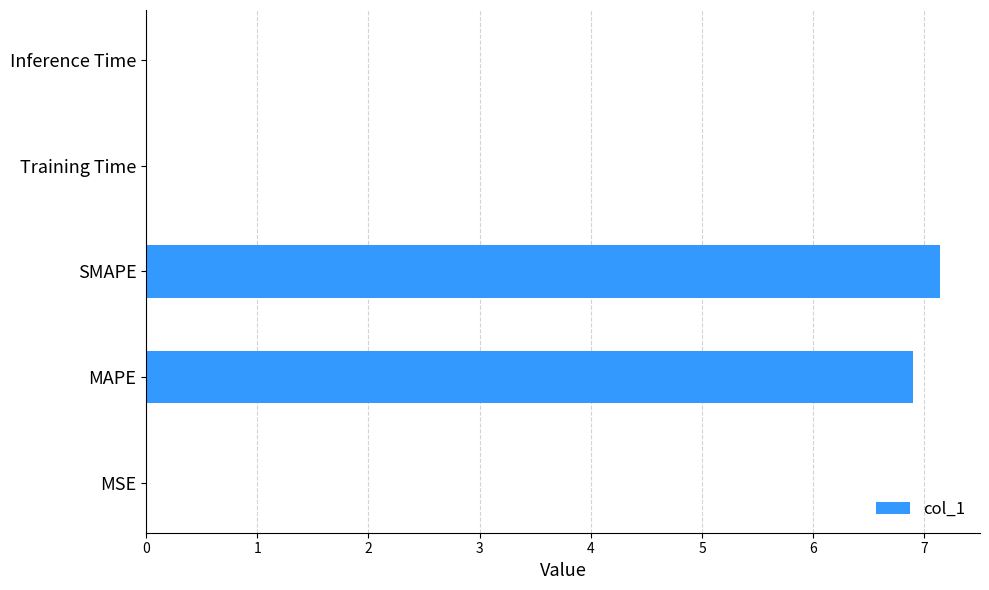

What is the sum of the values at SMAPE and MAPE?

14.0